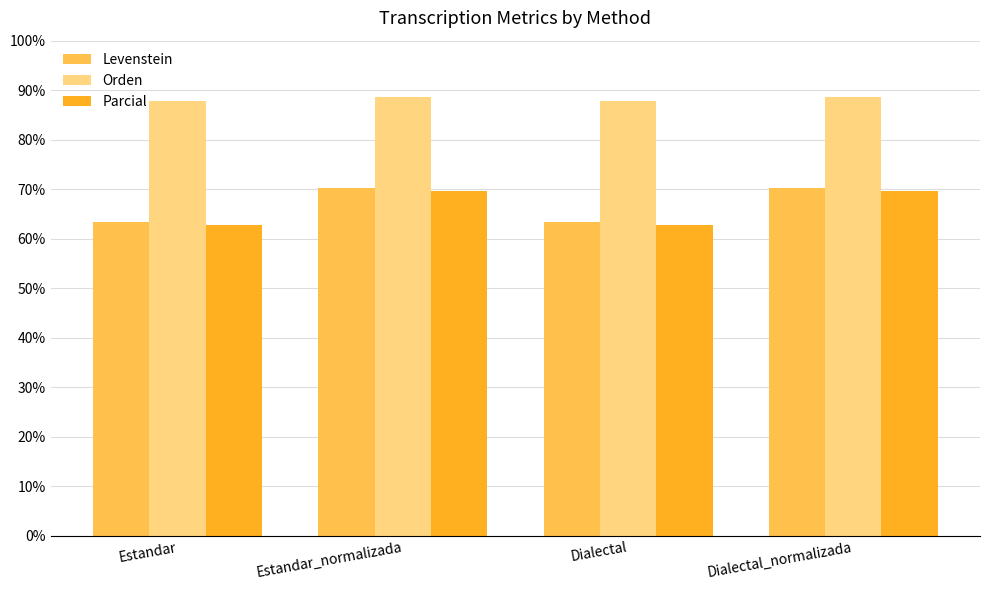

What is the approximate value of Levenstein at Estandar?

63.3